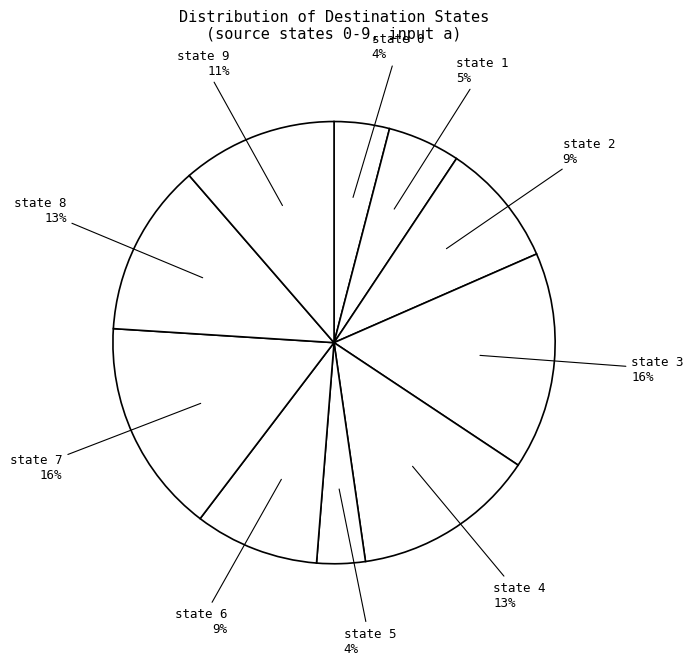

How many segments does this pie chart have?

10